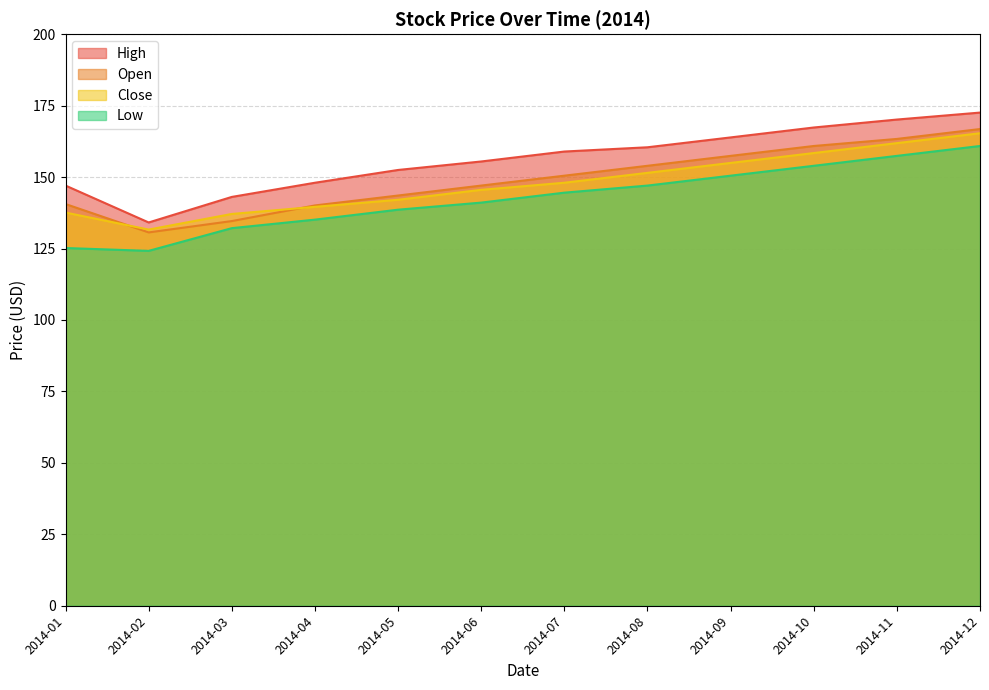

The value of Low at 2014-08 is 147.0. True or false?

True